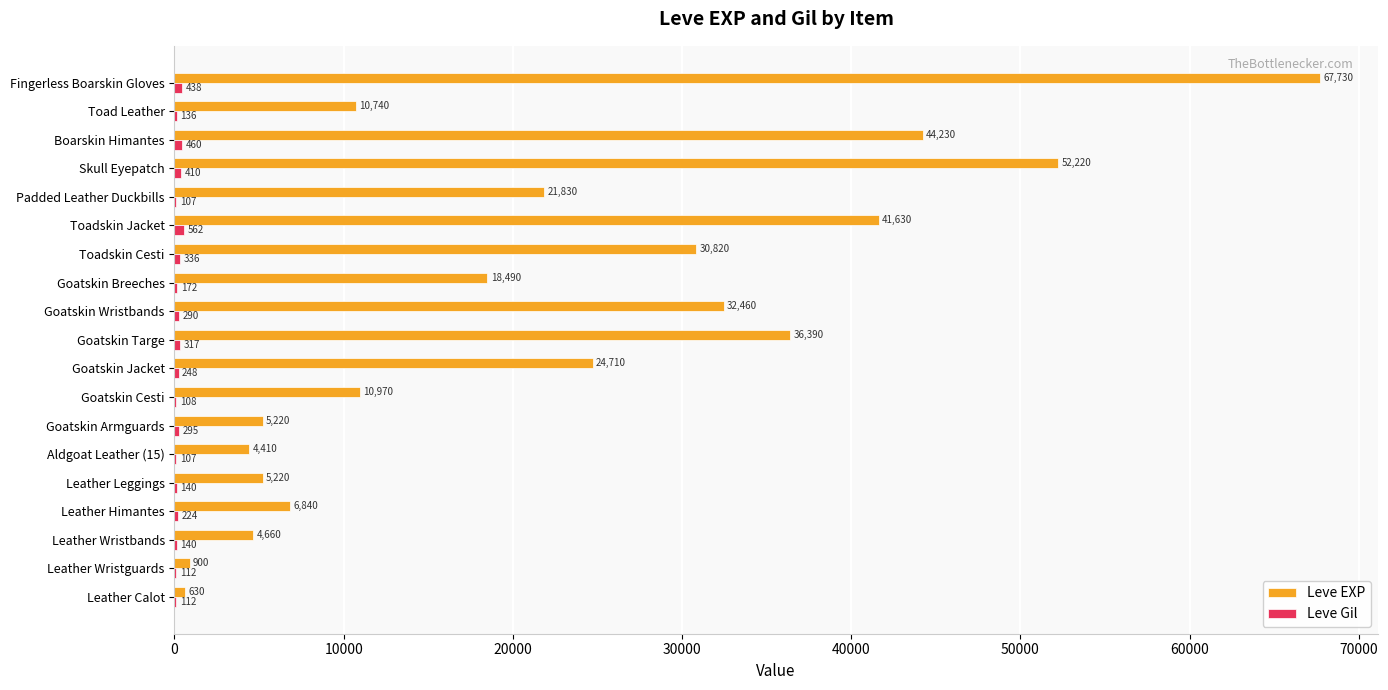

Which series has the largest total across all categories?

Leve EXP